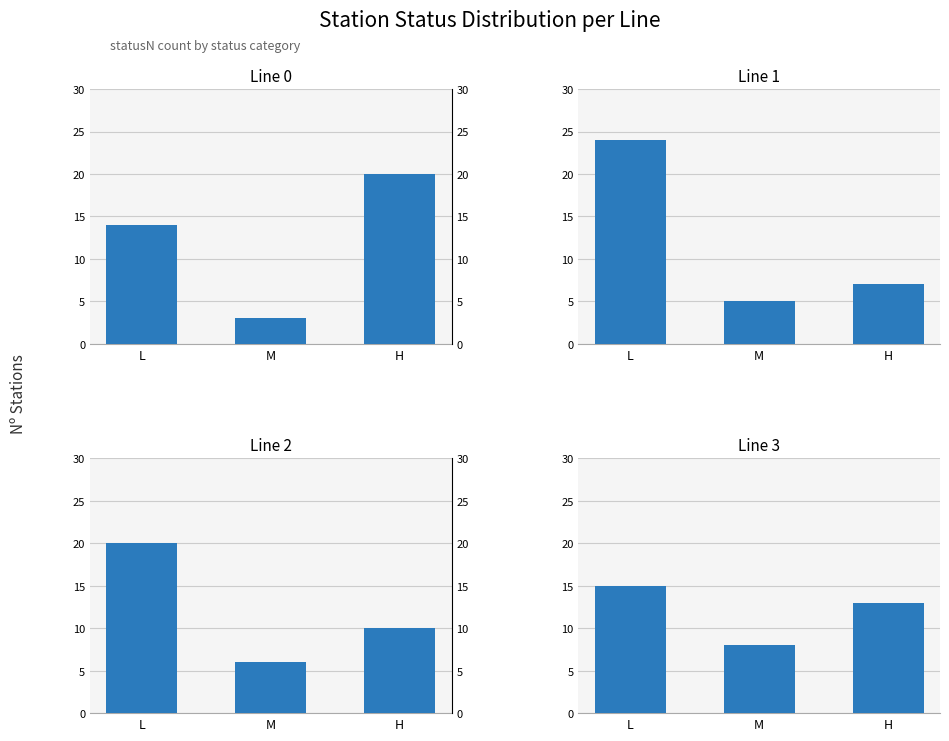

Is the value of Line 3 at H greater than the value of Line 0 at L?

No